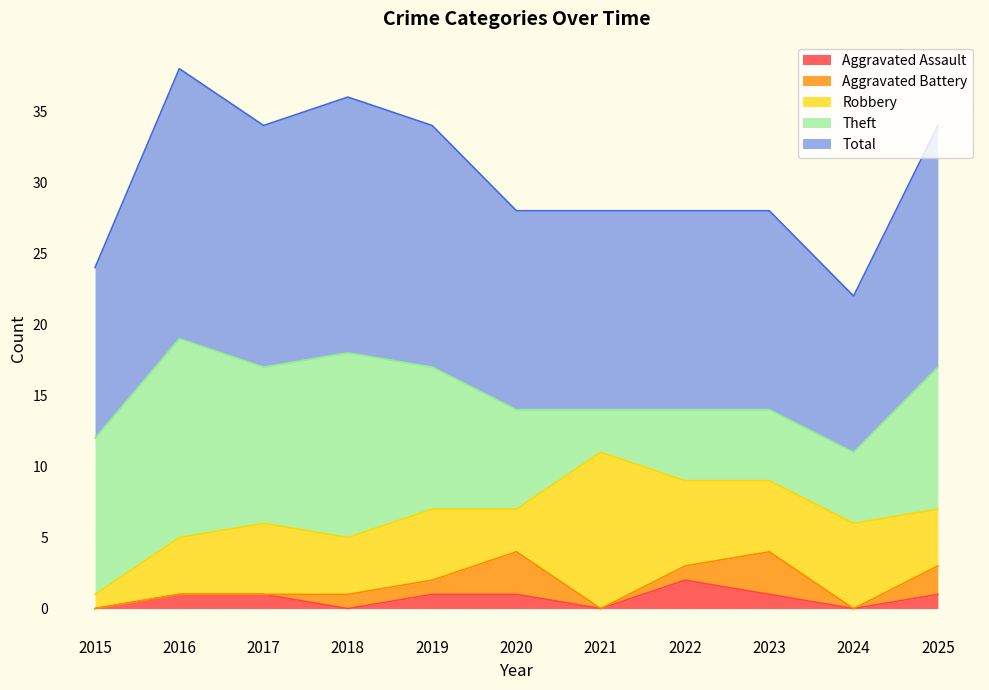

At which category is the sum across all series the highest?

2016